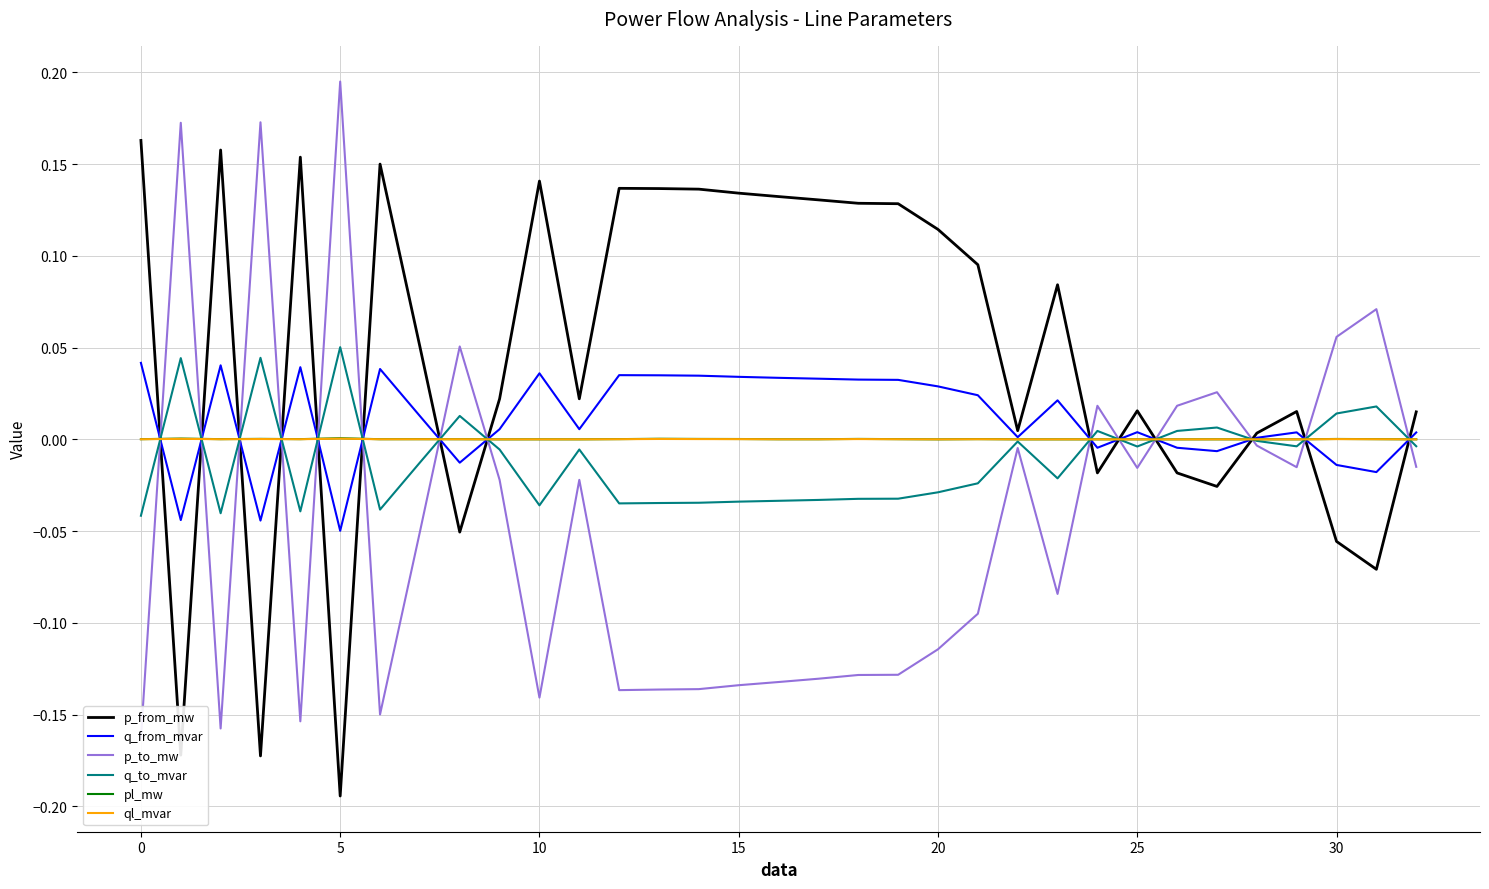

How many values in q_from_mvar are above zero?

24